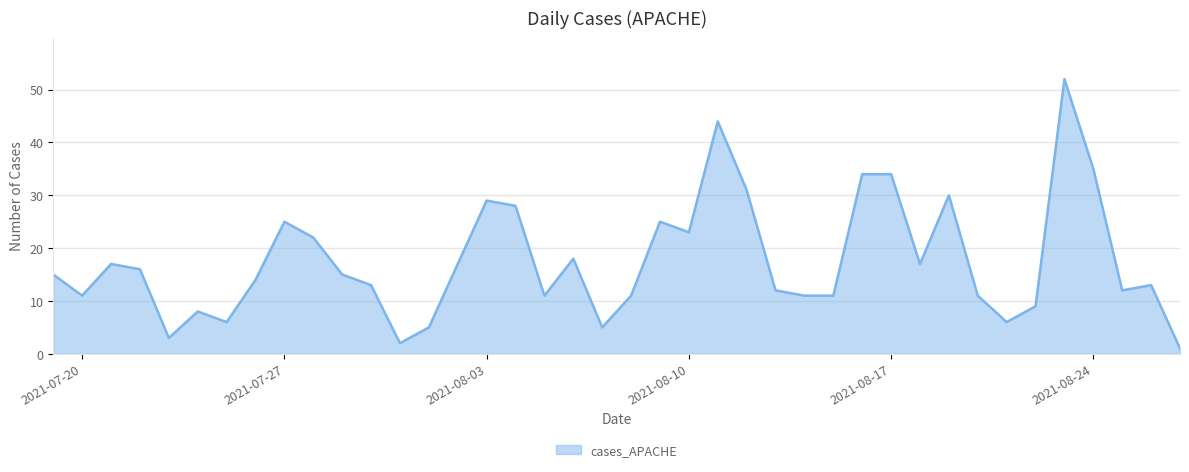

What is the difference between the maximum and minimum values?

51